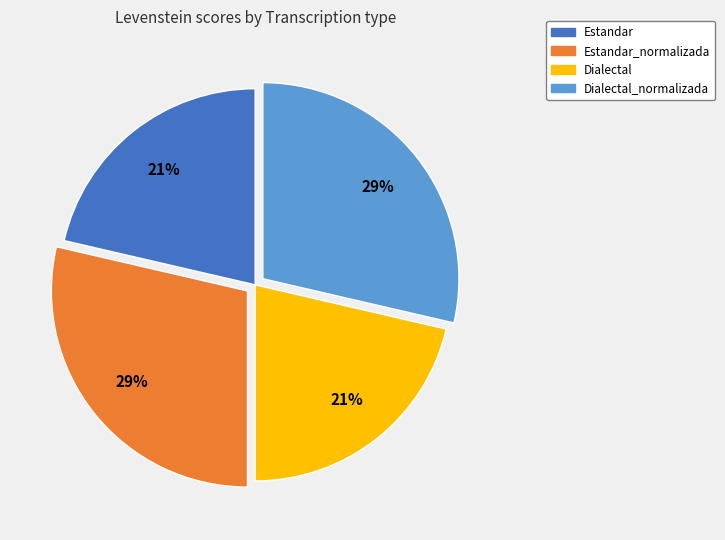

Does any single category account for the majority?

No